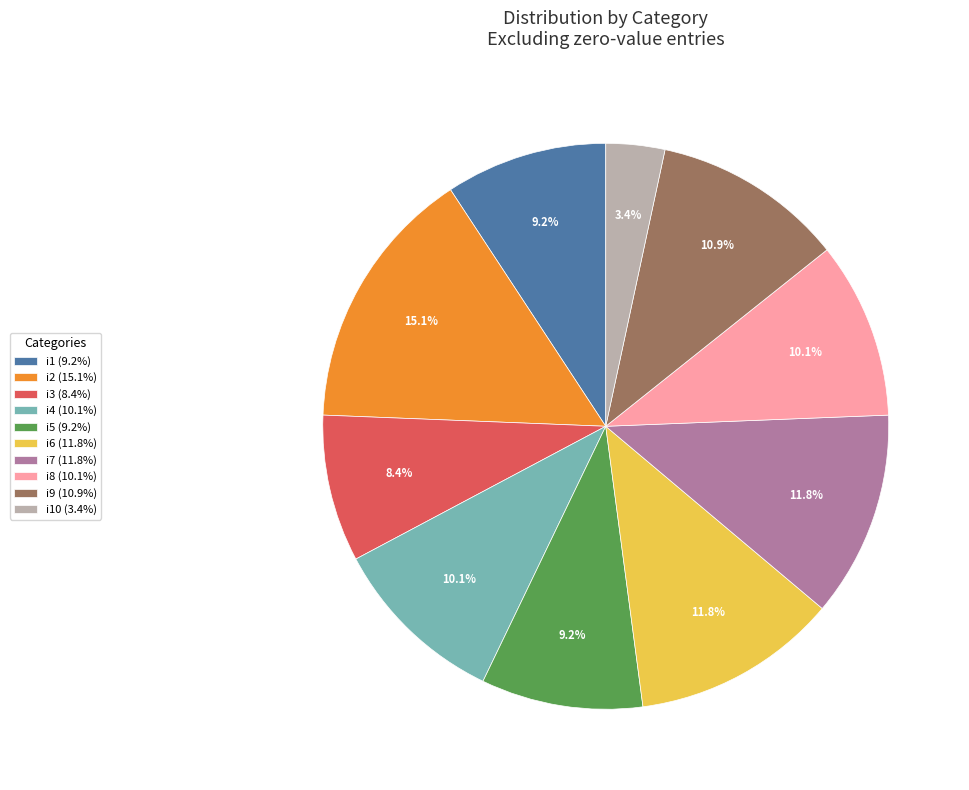

What percentage is NOT represented by i6 (11.8%)?

88.2%